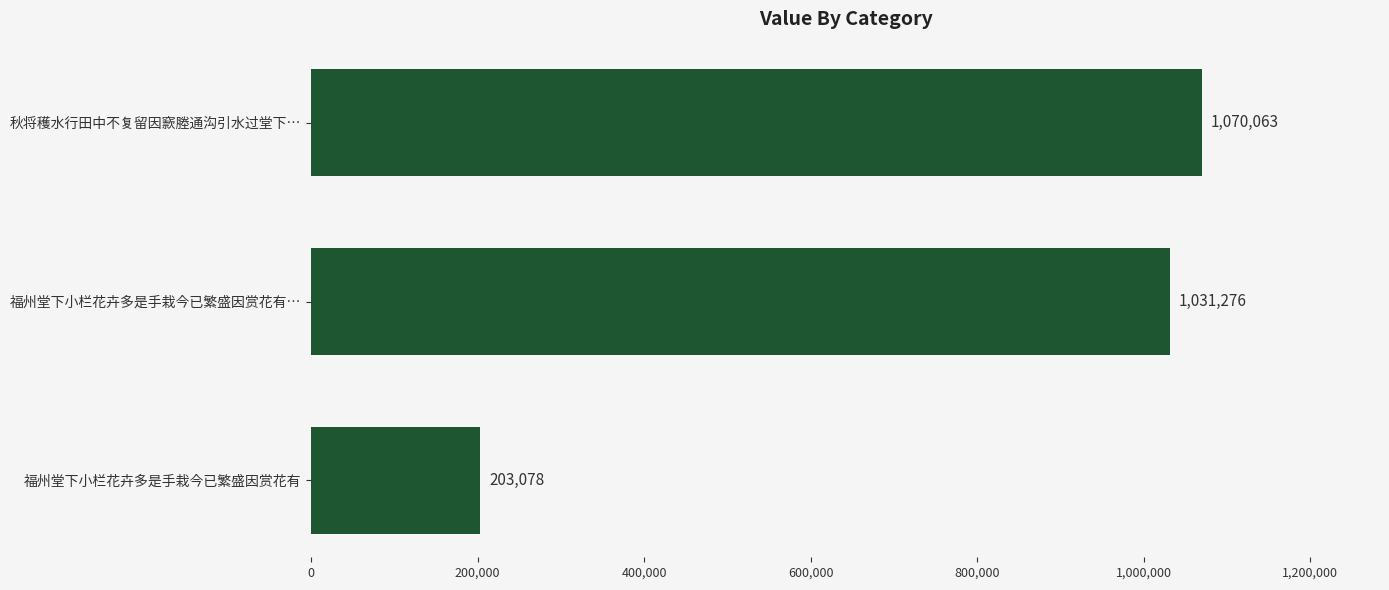

Which category has the lowest value across all series?

福州堂下小栏花卉多是手栽今已繁盛因赏花有